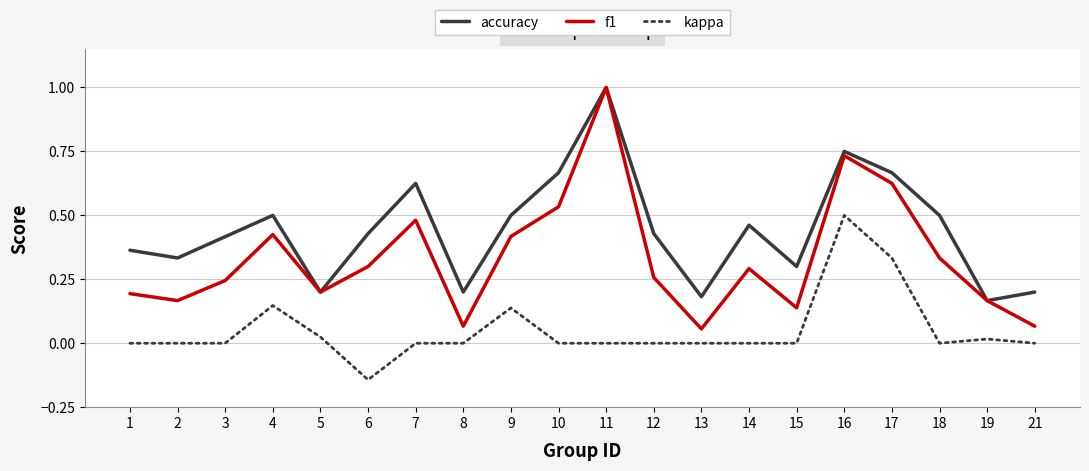

Which series has the widest spread of values?

f1